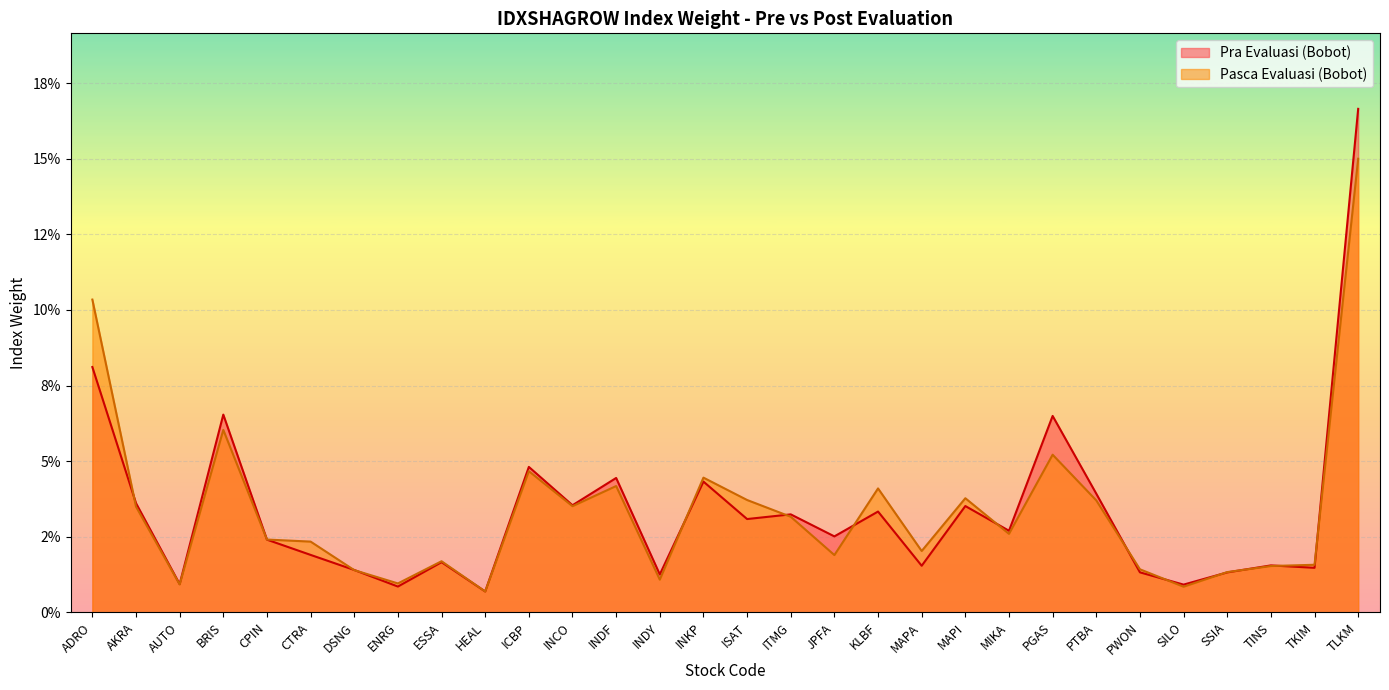

What is the label of the 28th point from the right?

AUTO